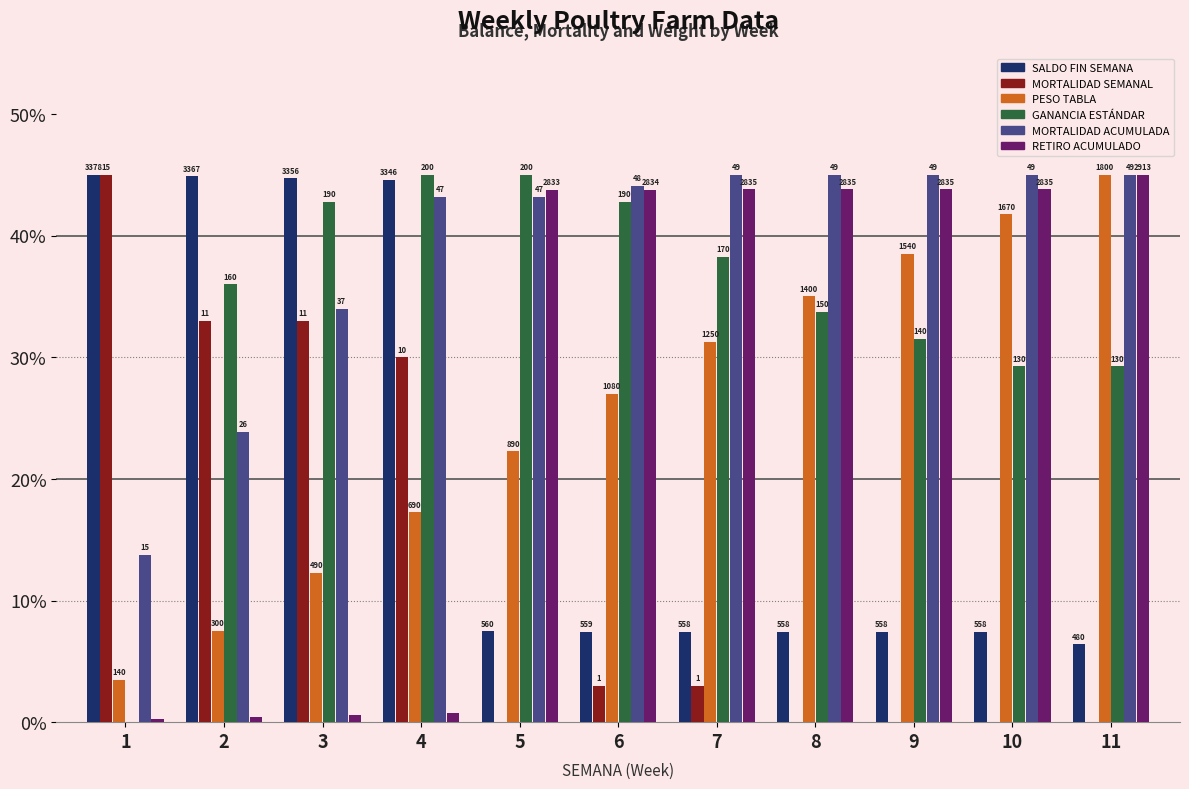

Is it true that MORTALIDAD SEMANAL equals 30.0 at 4?

True